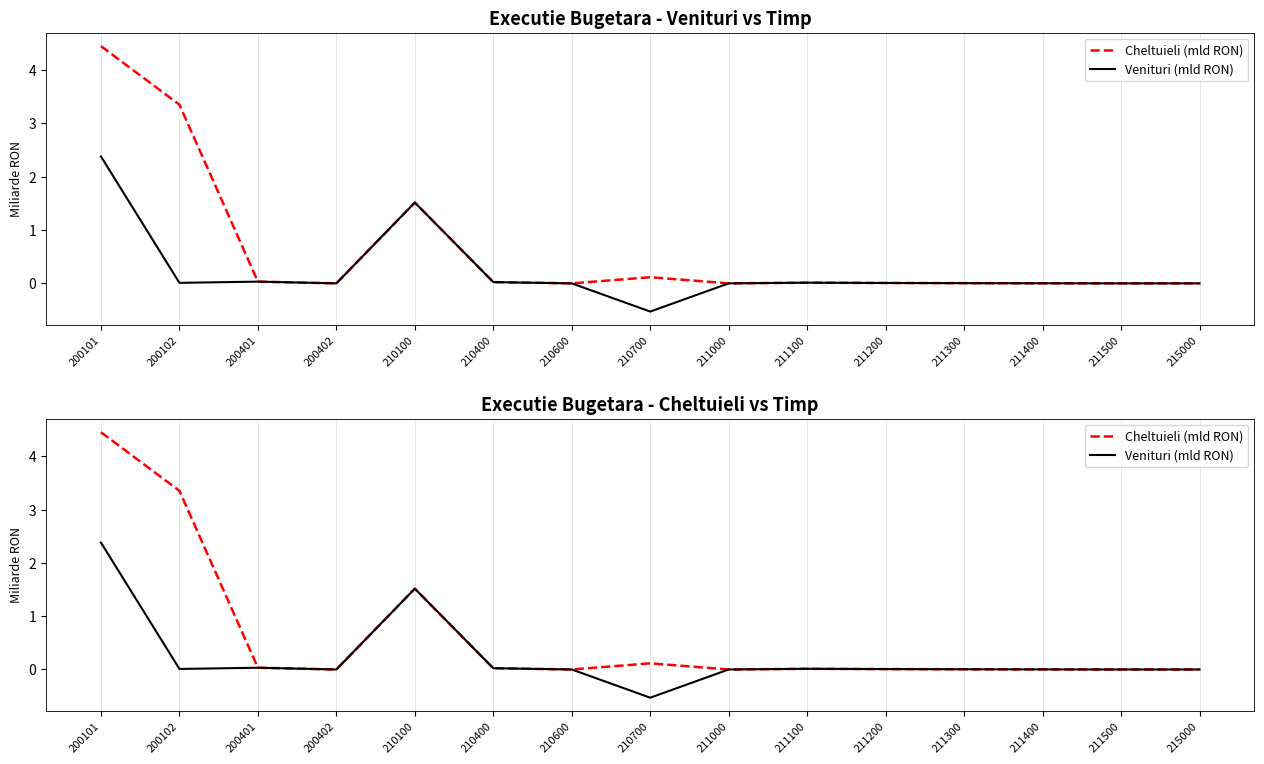

Where is the first local maximum for Venituri (mld RON)?

200401